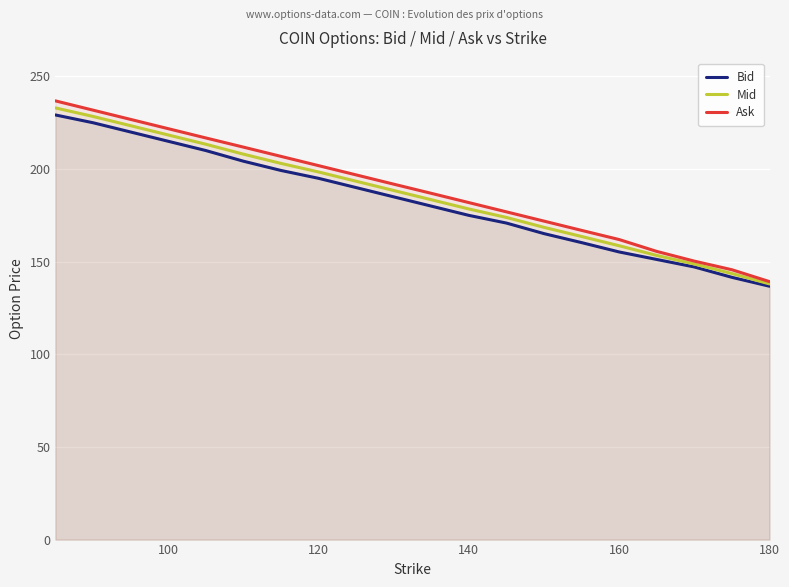

What is the greatest value displayed?

236.8